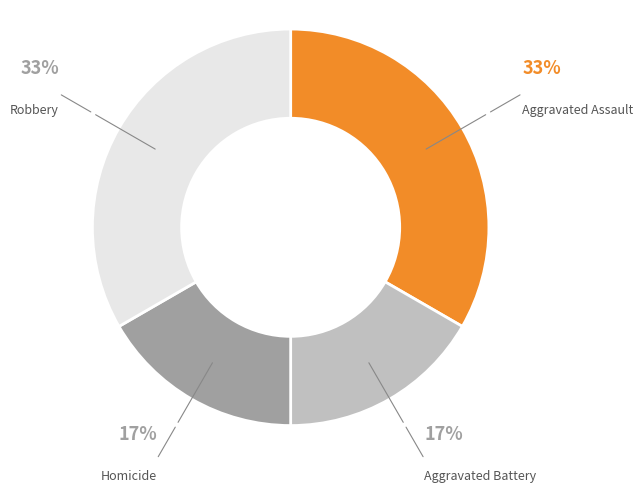

True or false: Aggravated Battery accounts for 23% of the total.

False